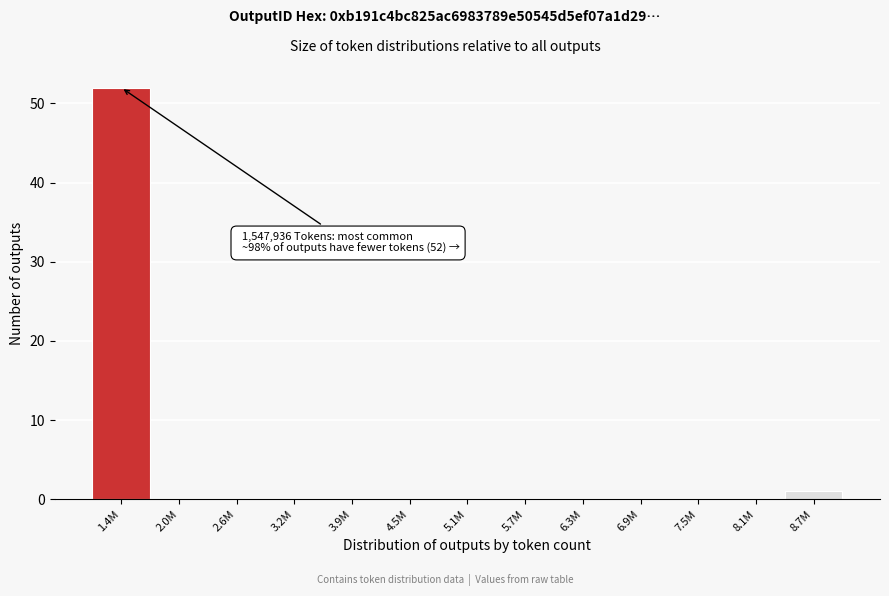

Reading left to right, what are all the values shown in this chart?

1.4M=52	2.0M=0	2.6M=0	3.2M=0	3.9M=0	4.5M=0	5.1M=0	5.7M=0	6.3M=0	6.9M=0	7.5M=0	8.1M=0	8.7M=1